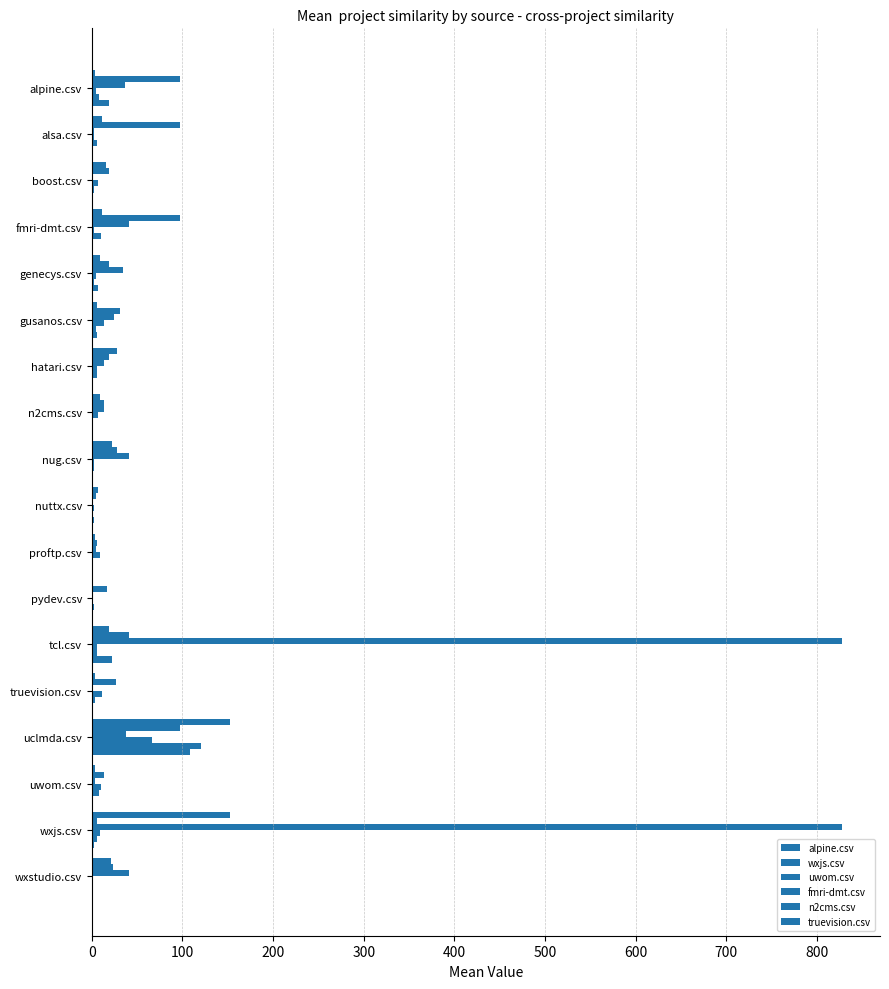

How many distinct data groups are displayed?

6